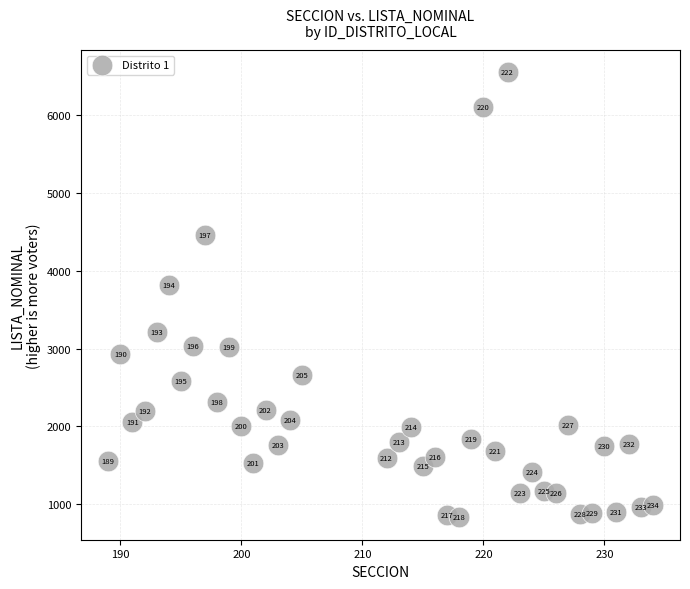

What Y value in the scatter plot is closest to 3691?

3815